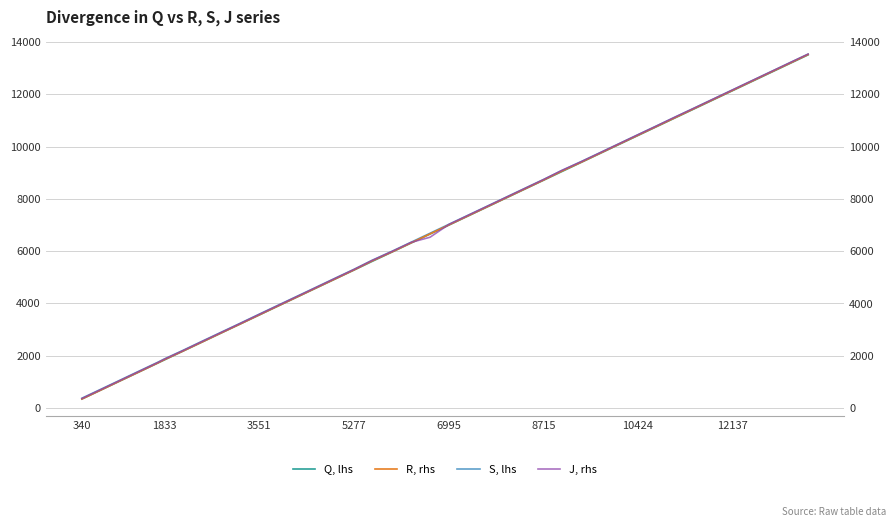

What is the lowest value of the S, lhs series?

371